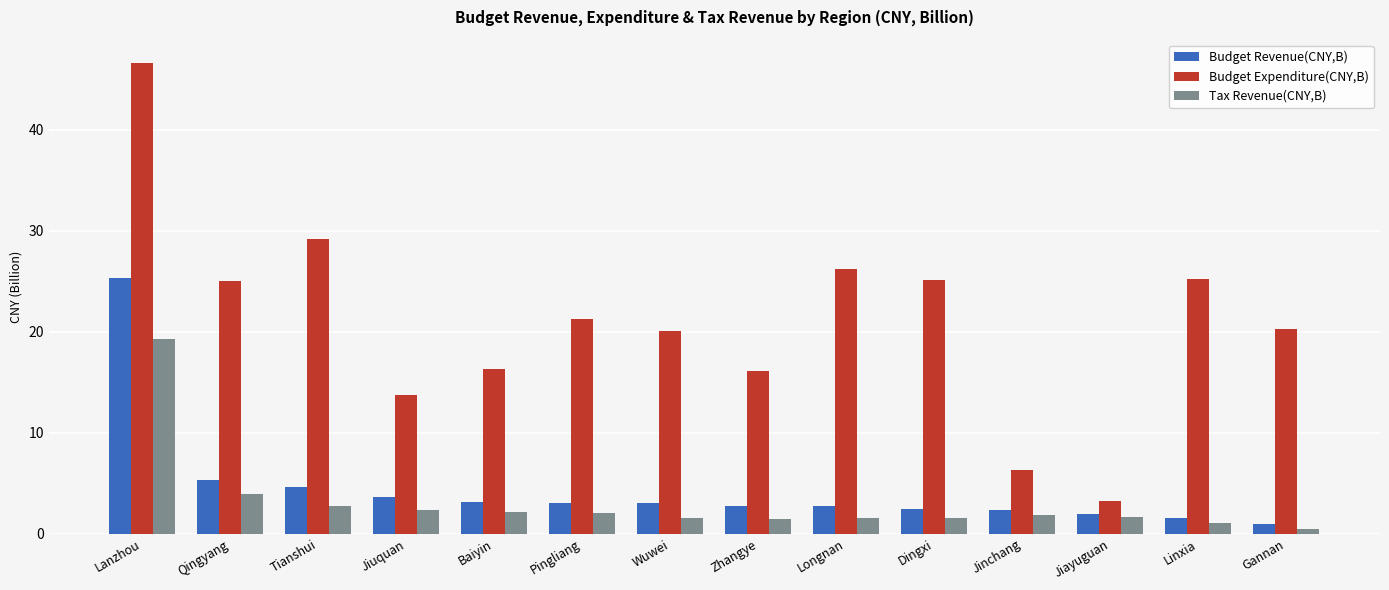

At how many categories does at least one series exceed 35?

1